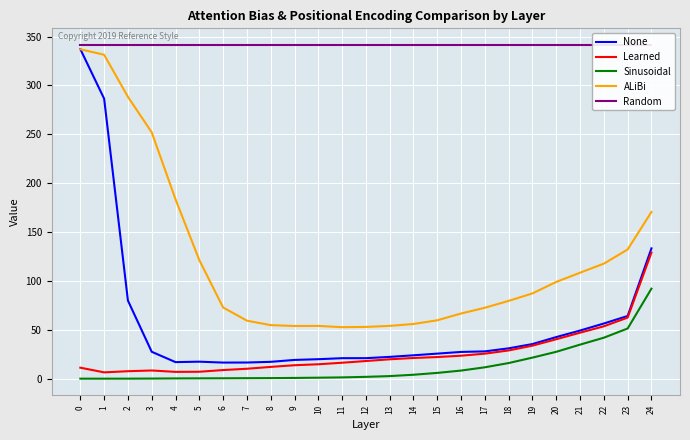

At 4, list the series in order from largest to smallest.

Random, ALiBi, None, Learned, Sinusoidal